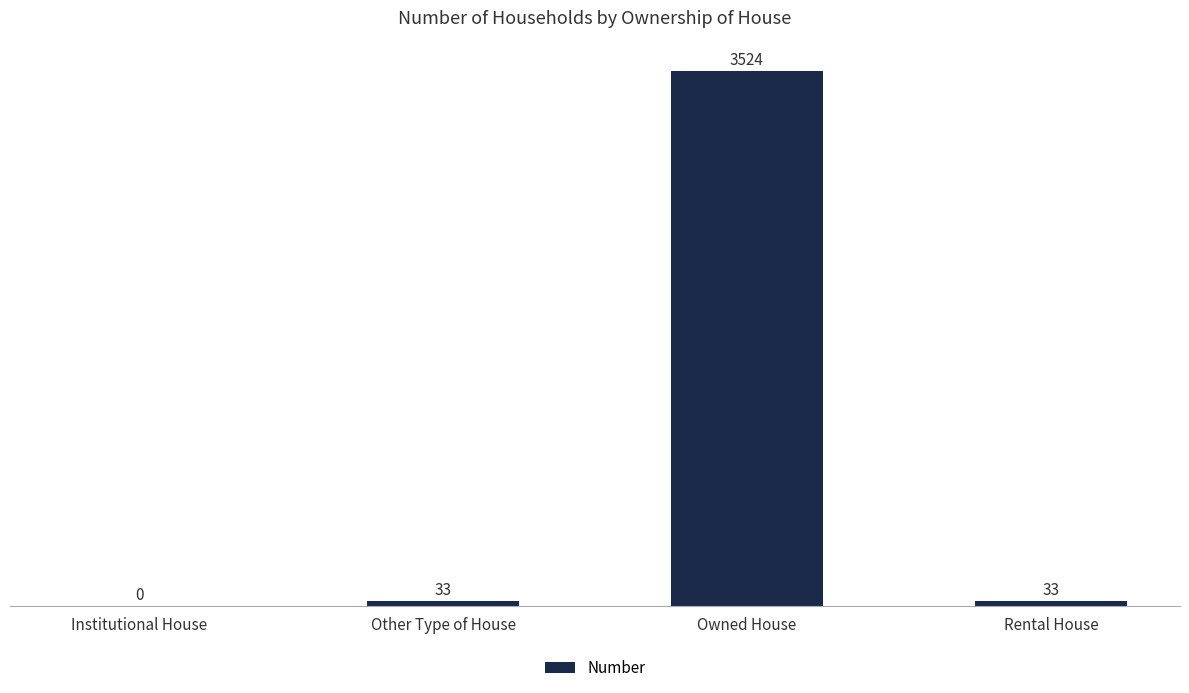

What is the greatest value displayed?

3524